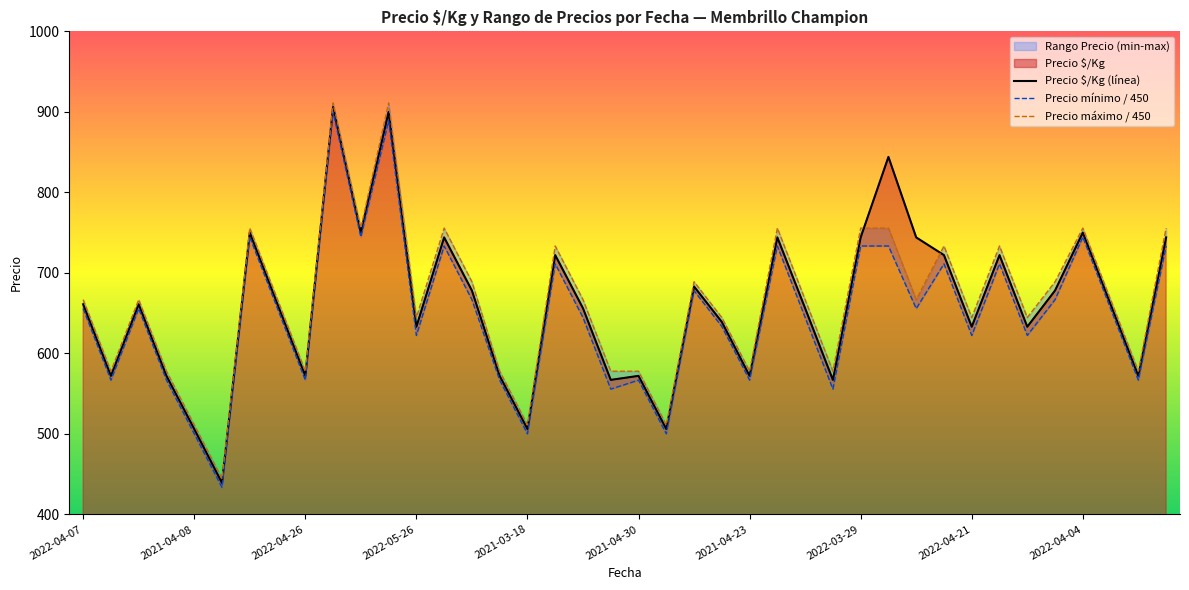

What is the difference between the second highest and second lowest values in the Precio mínimo series?

388.9